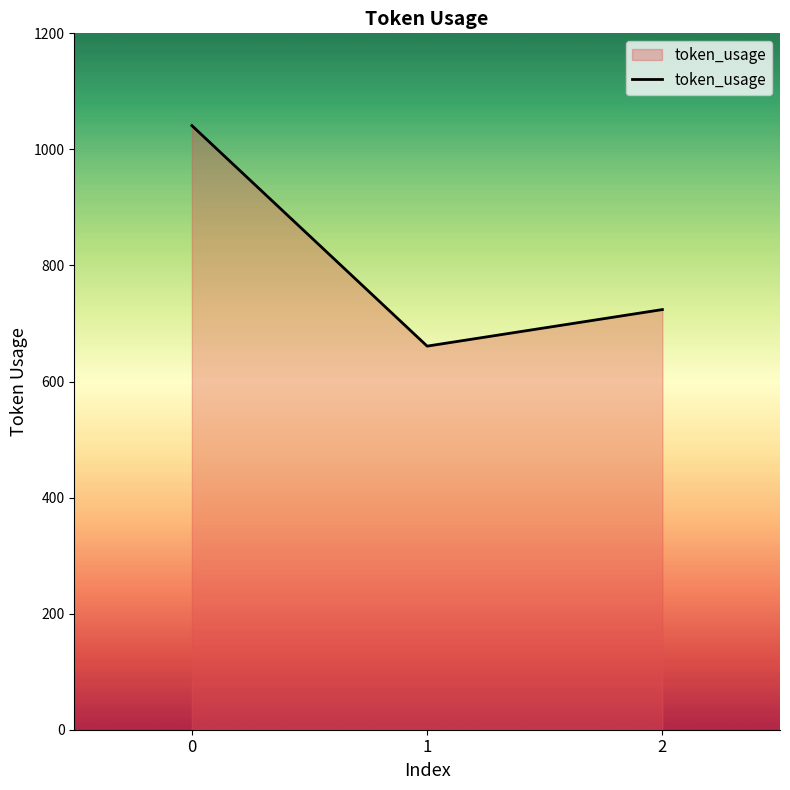

What is the greatest value displayed?

1041